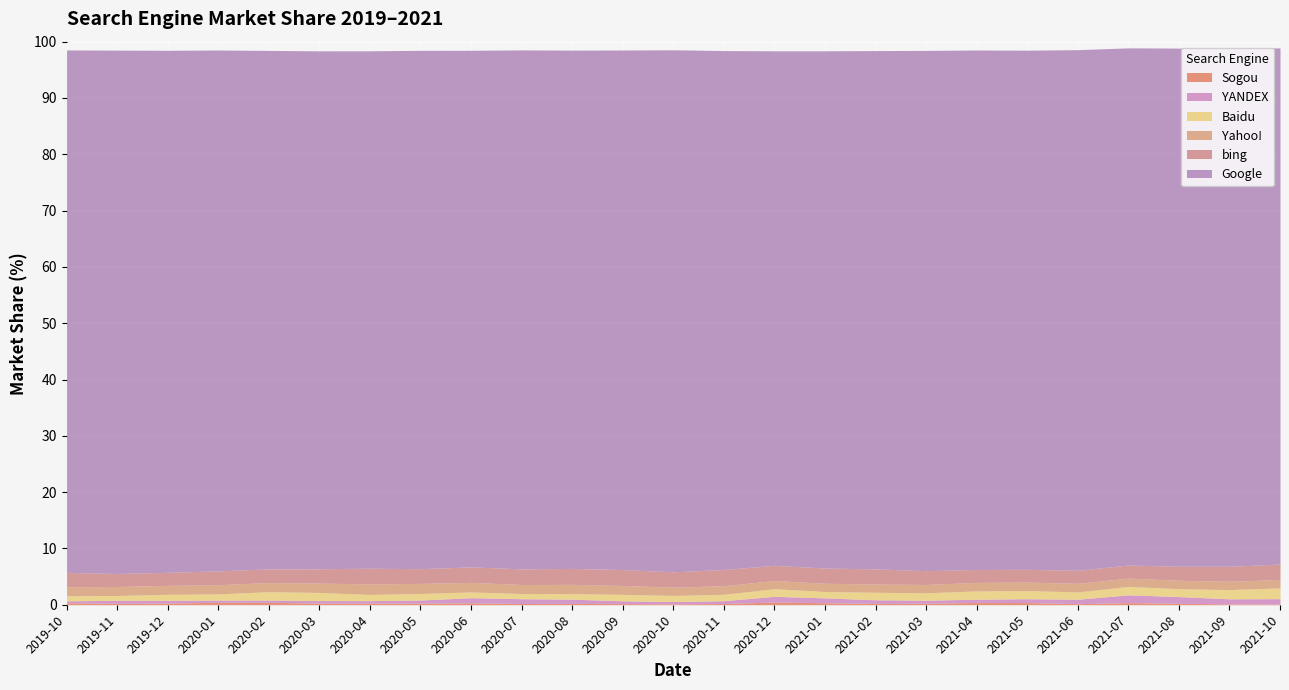

True or false: Sogou and Google intersect in this chart.

False